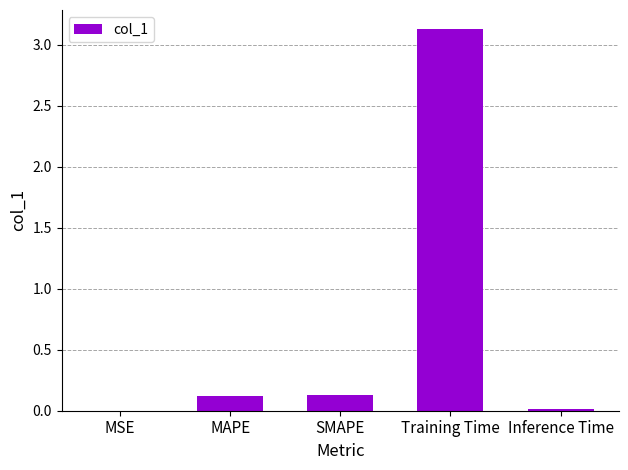

At which category does the chart reach its peak across all series?

Training Time